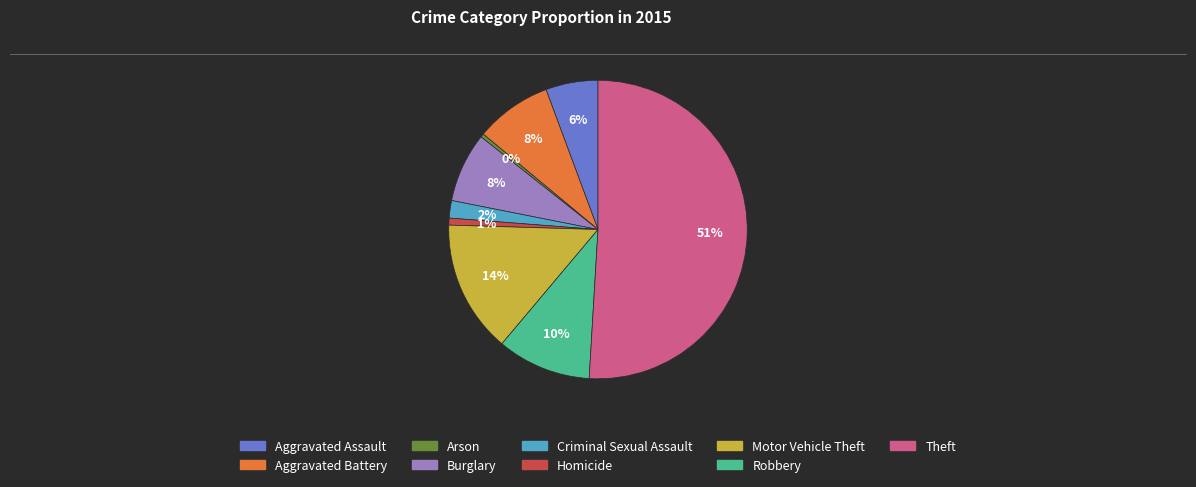

How many segments does this pie chart have?

9